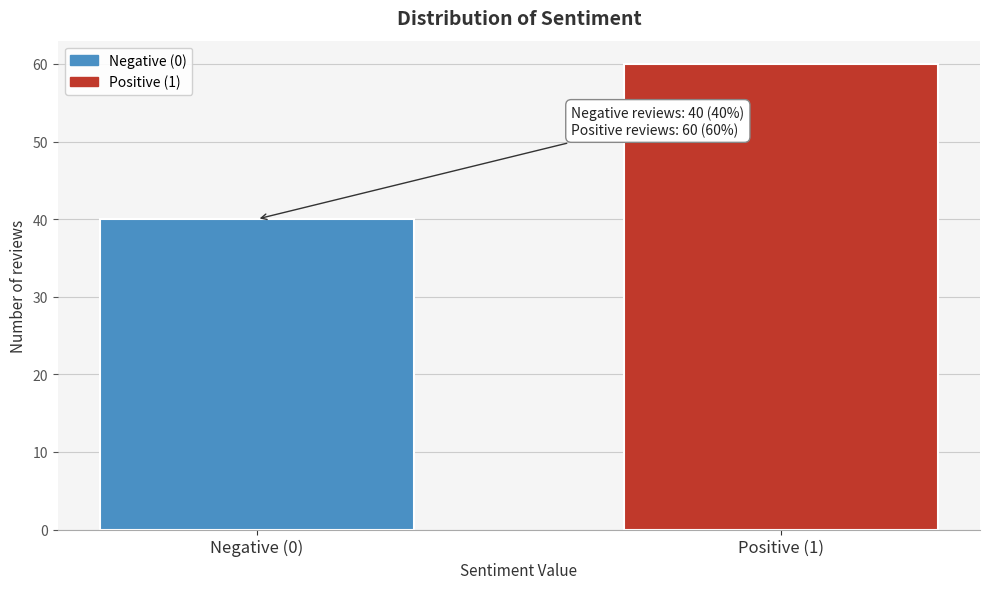

Reading left to right, extract all data points from this chart.

40	60